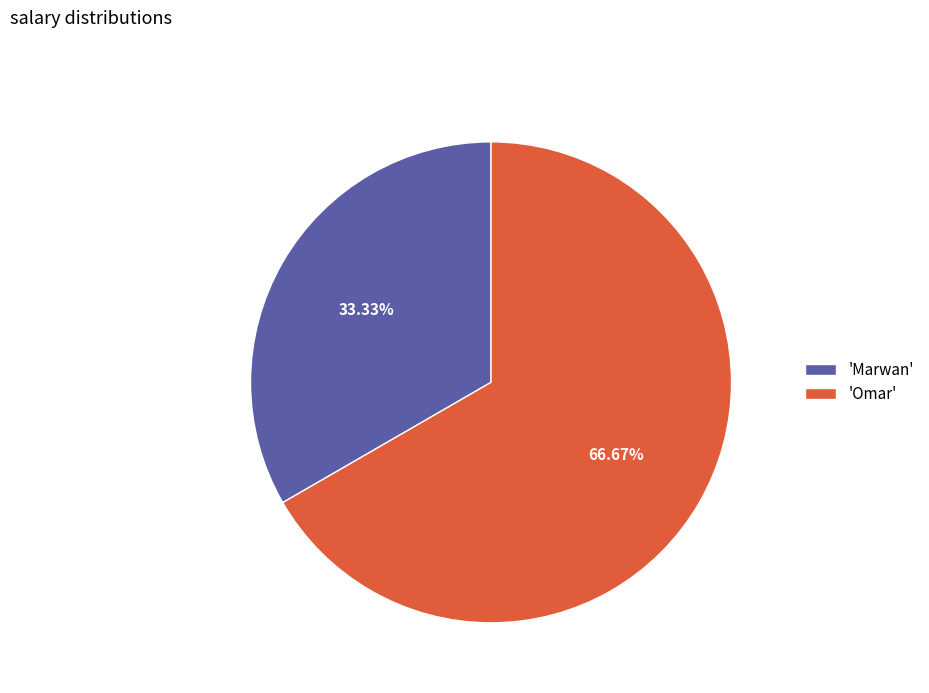

Is there a majority slice in this chart?

Yes